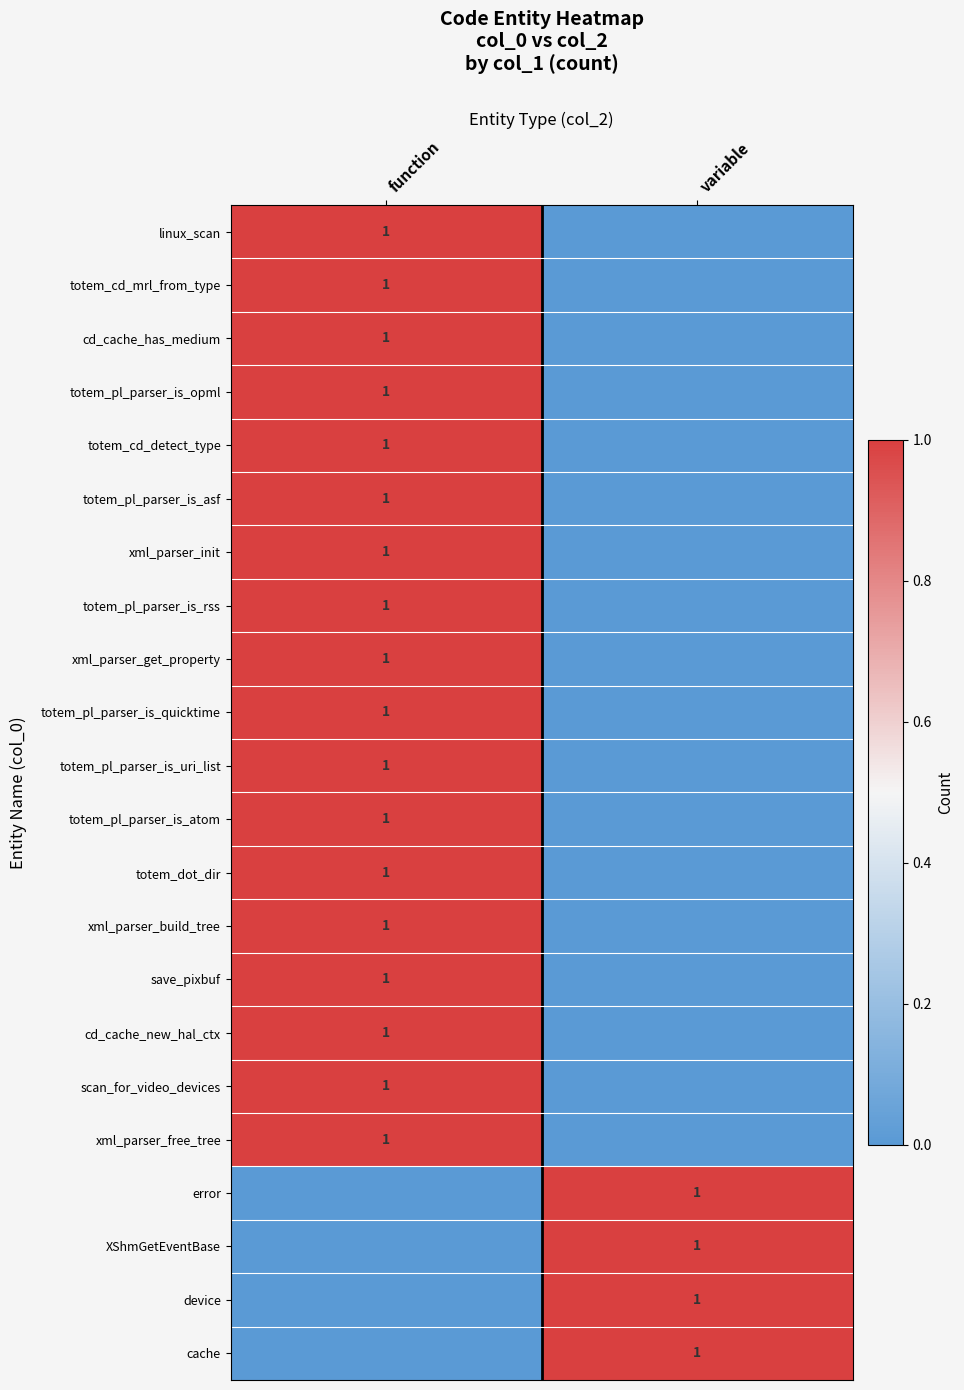

The save_pixbuf series shows 0 at function. True or false?

False